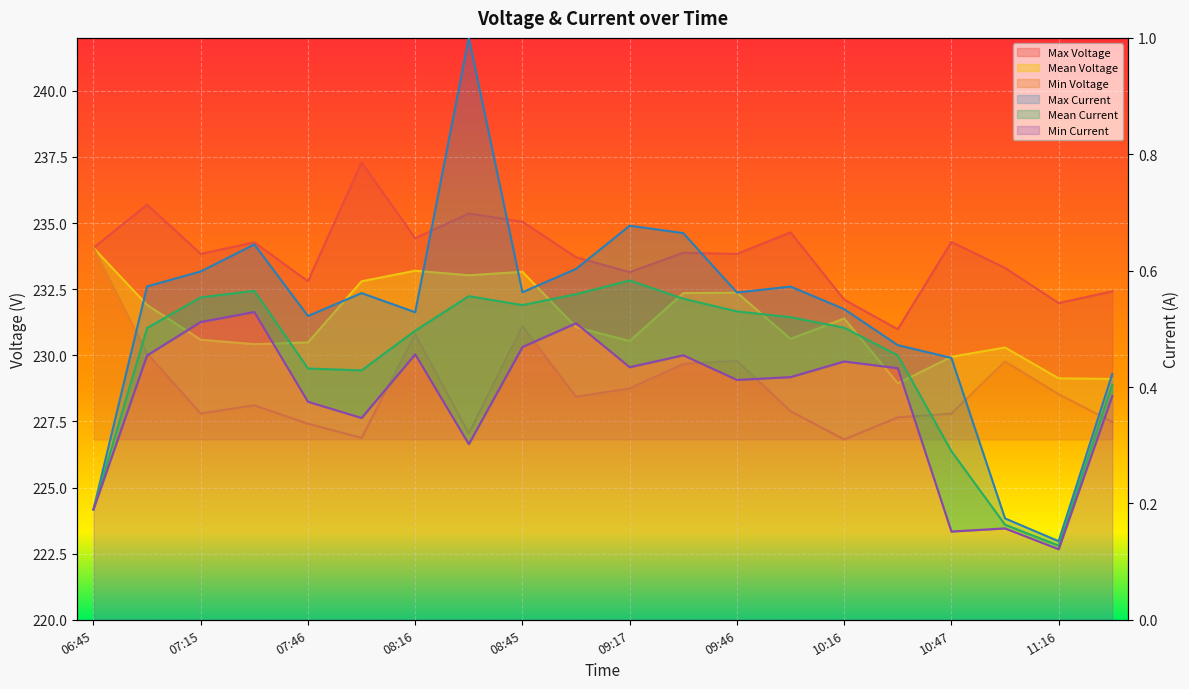

Between 07:15 and 10:47, which series saw the biggest shift?

Mean Voltage